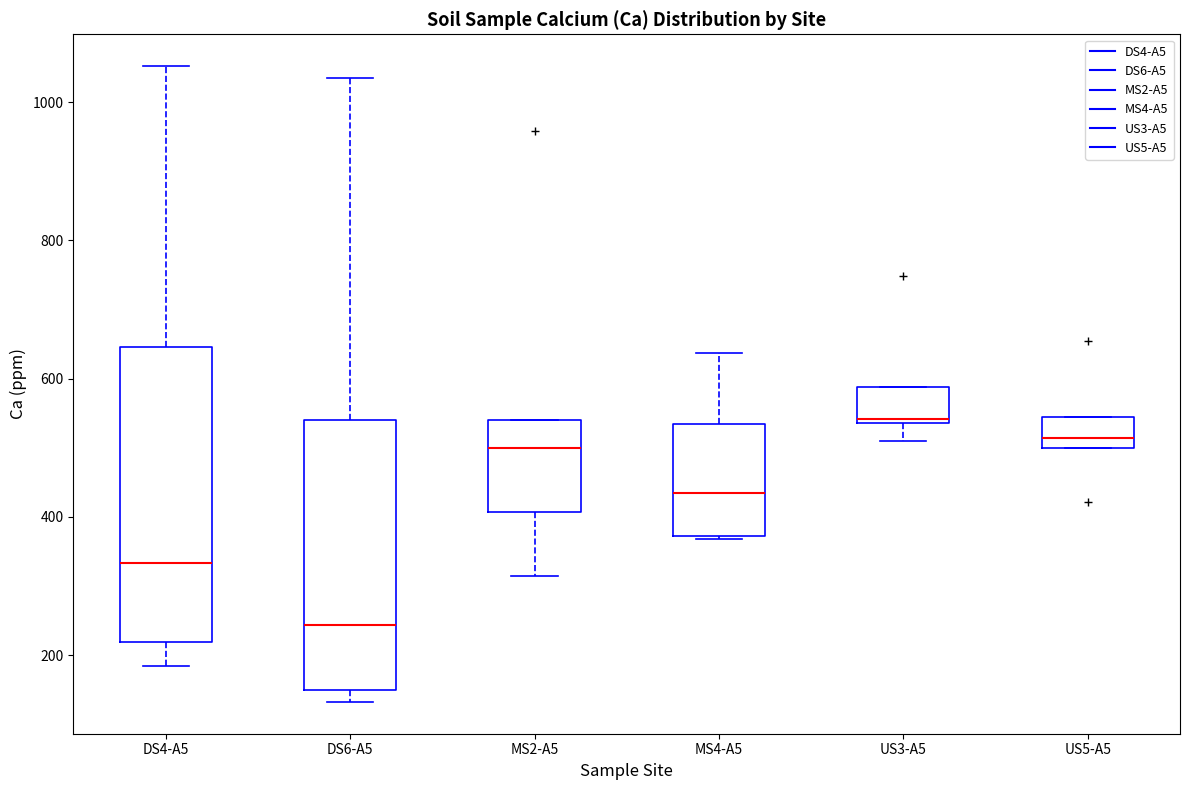

Which box is the tallest, from its lower edge to its upper edge?

DS4-A5